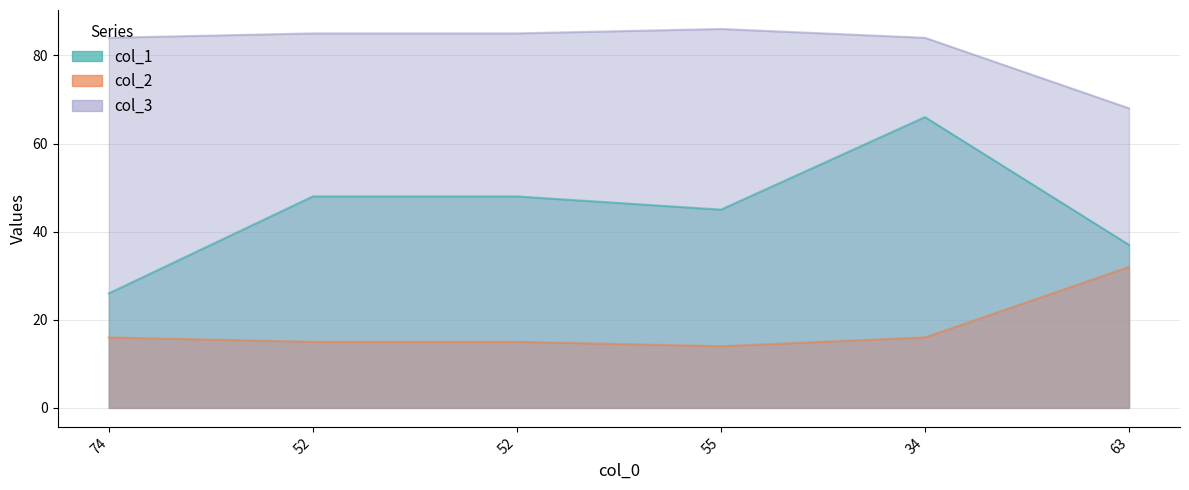

Which series has the largest range (max minus min)?

col_1